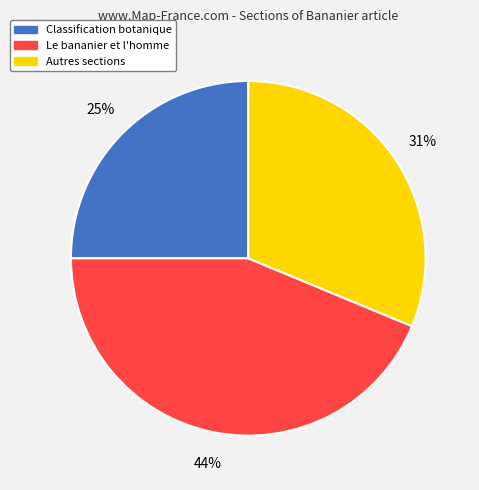

To the nearest percent, what is the average slice percentage?

33%